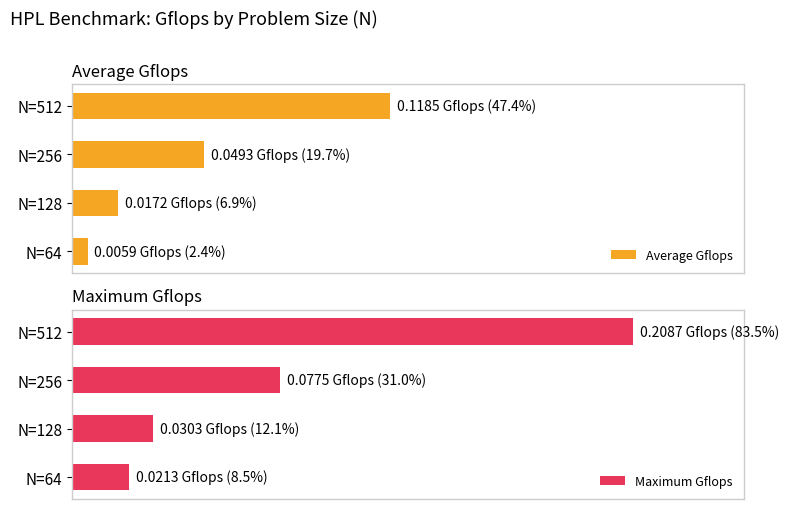

Rank the series by their average value, from lowest to highest.

Average Gflops, Maximum Gflops